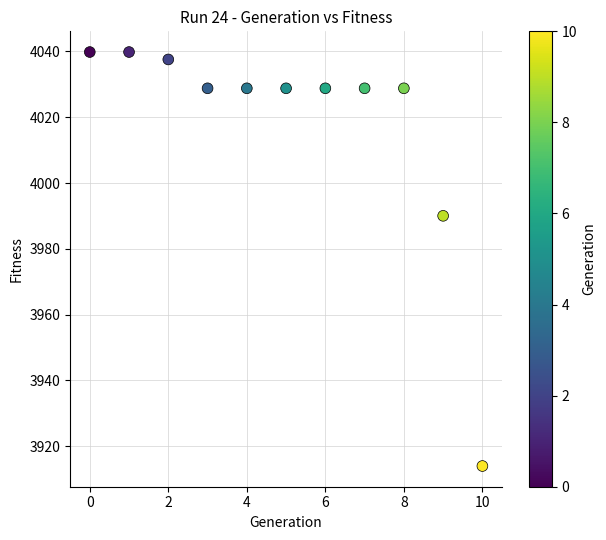

What Y value in the scatter plot is closest to 3976?

3990.0